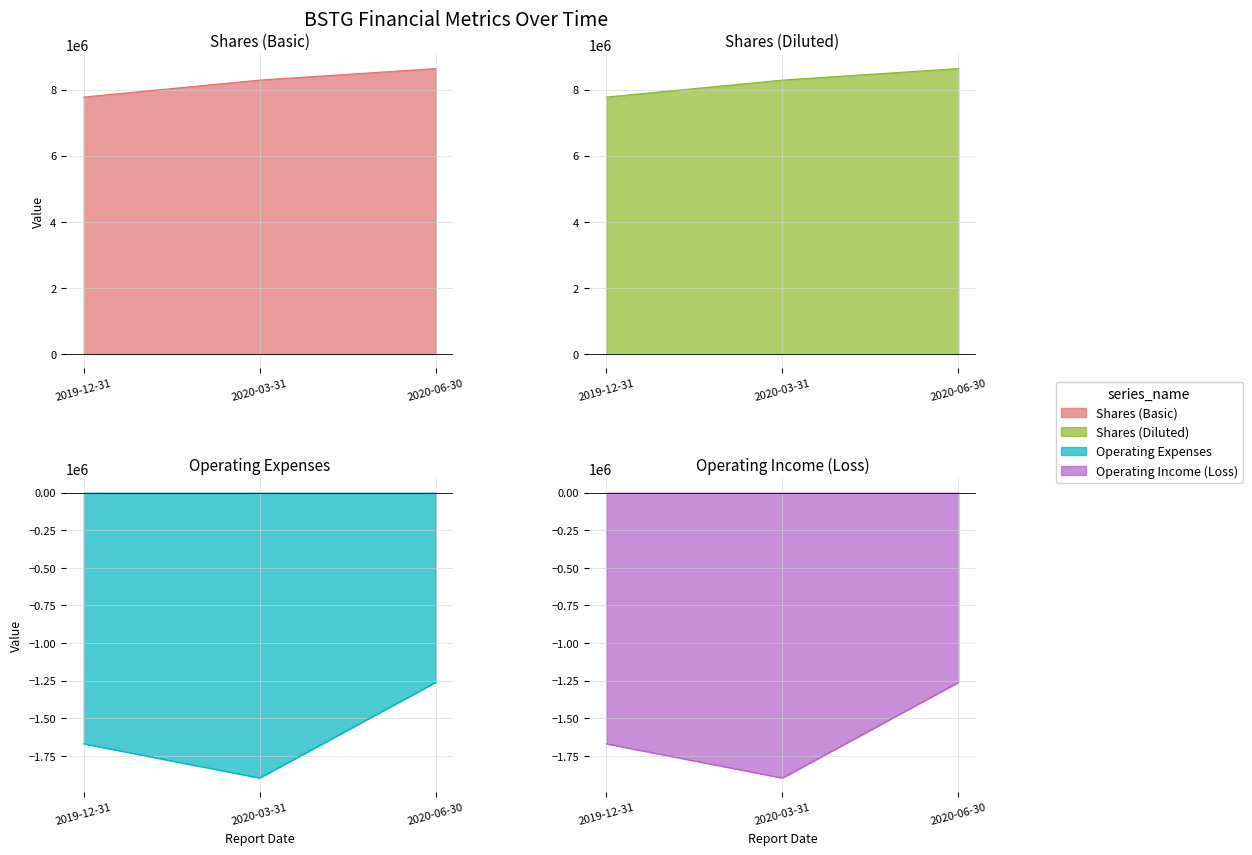

Rank the series at 2019-12-31 from highest to lowest value.

Shares (Basic), Shares (Diluted), Operating Expenses, Operating Income (Loss)